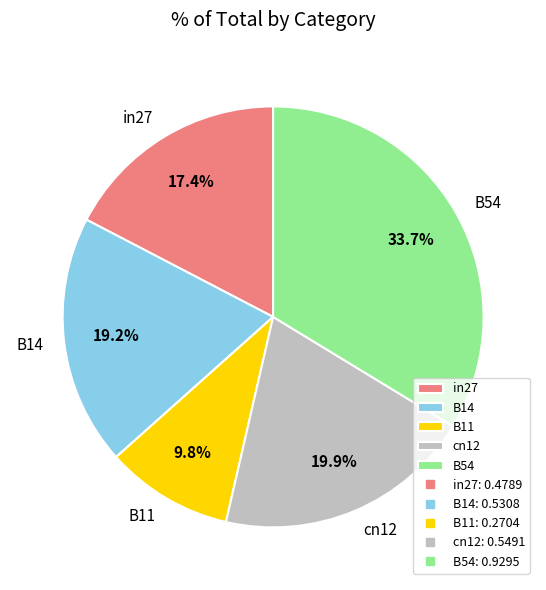

How many slices are in this pie chart?

5